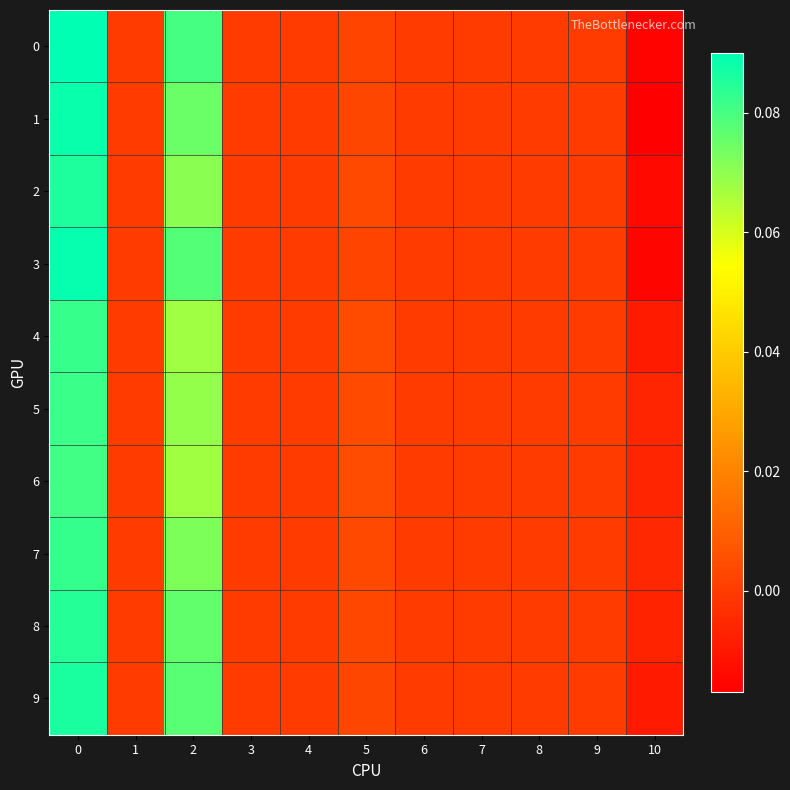

Reading left to right, what are all the values shown in this chart?

0: 0=0.1	1=0.0	2=0.1	3=0.0	4=0.0	5=0.0	6=0.0	7=0.0	8=0.0	9=0.0	10=-0.0
1: 0=0.1	1=0.0	2=0.1	3=0.0	4=0.0	5=0.0	6=0.0	7=0.0	8=0.0	9=0.0	10=-0.0
2: 0=0.1	1=0.0	2=0.1	3=0.0	4=0.0	5=0.0	6=0.0	7=0.0	8=0.0	9=0.0	10=-0.0
3: 0=0.1	1=0.0	2=0.1	3=0.0	4=0.0	5=0.0	6=0.0	7=0.0	8=0.0	9=0.0	10=-0.0
4: 0=0.1	1=0.0	2=0.1	3=0.0	4=0.0	5=0.0	6=0.0	7=0.0	8=0.0	9=0.0	10=-0.0
5: 0=0.1	1=0.0	2=0.1	3=0.0	4=0.0	5=0.0	6=0.0	7=0.0	8=0.0	9=0.0	10=-0.0
6: 0=0.1	1=0.0	2=0.1	3=0.0	4=0.0	5=0.0	6=0.0	7=0.0	8=0.0	9=0.0	10=-0.0
7: 0=0.1	1=0.0	2=0.1	3=0.0	4=0.0	5=0.0	6=0.0	7=0.0	8=0.0	9=0.0	10=-0.0
8: 0=0.1	1=0.0	2=0.1	3=0.0	4=0.0	5=0.0	6=0.0	7=0.0	8=0.0	9=0.0	10=-0.0
9: 0=0.1	1=0.0	2=0.1	3=0.0	4=0.0	5=0.0	6=0.0	7=0.0	8=0.0	9=0.0	10=-0.0